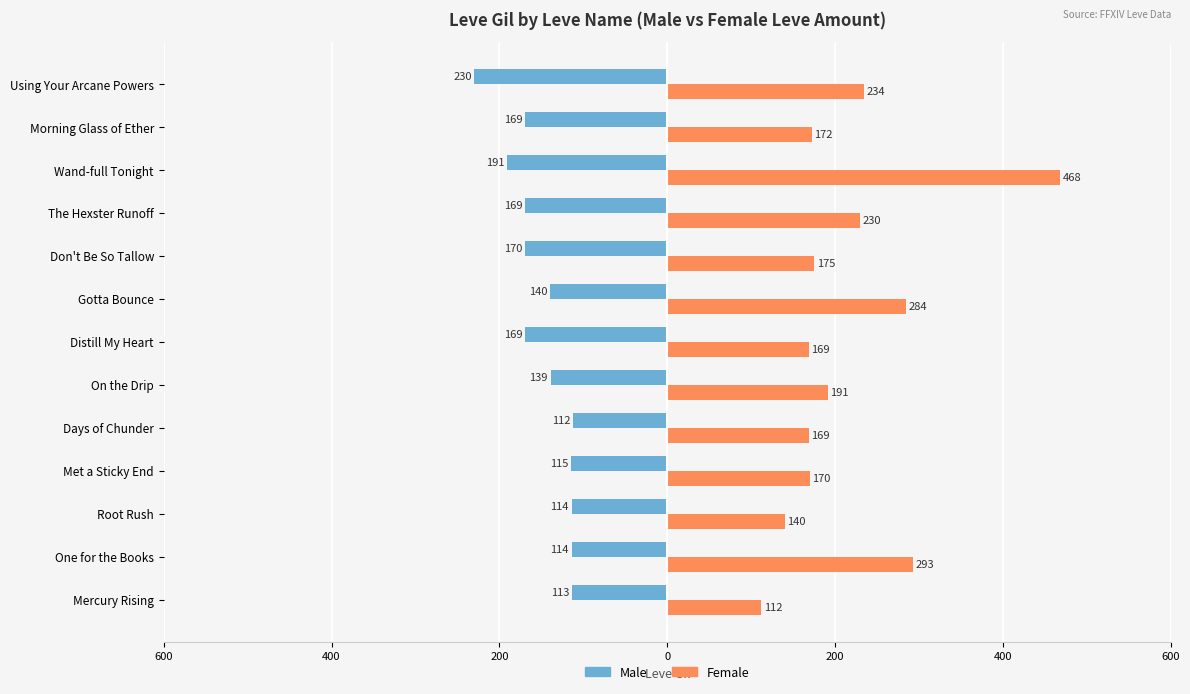

What are all the series names shown in the legend?

Male, Female